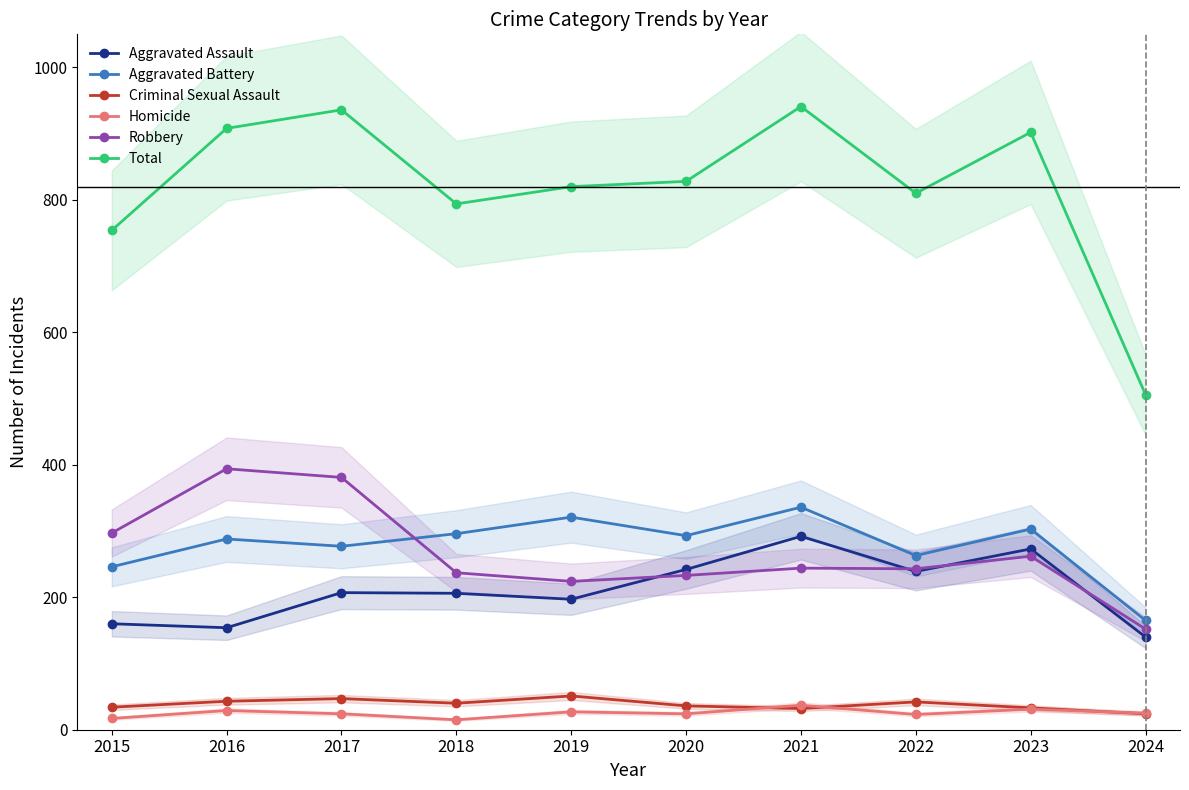

True or false: Aggravated Assault and Aggravated Battery intersect in this chart.

False